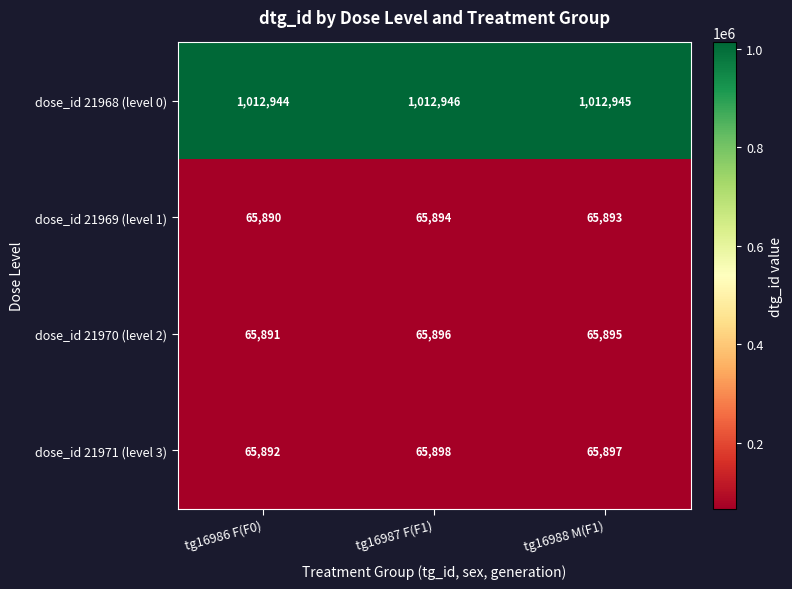

Rank the series at tg16986 F(F0) from lowest to highest value.

dose_id 21969 (level 1), dose_id 21970 (level 2), dose_id 21971 (level 3), dose_id 21968 (level 0)